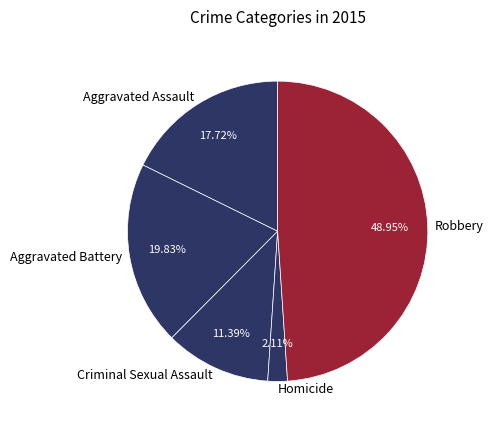

To the nearest percent, what percentage of the pie is Aggravated Assault?

18%